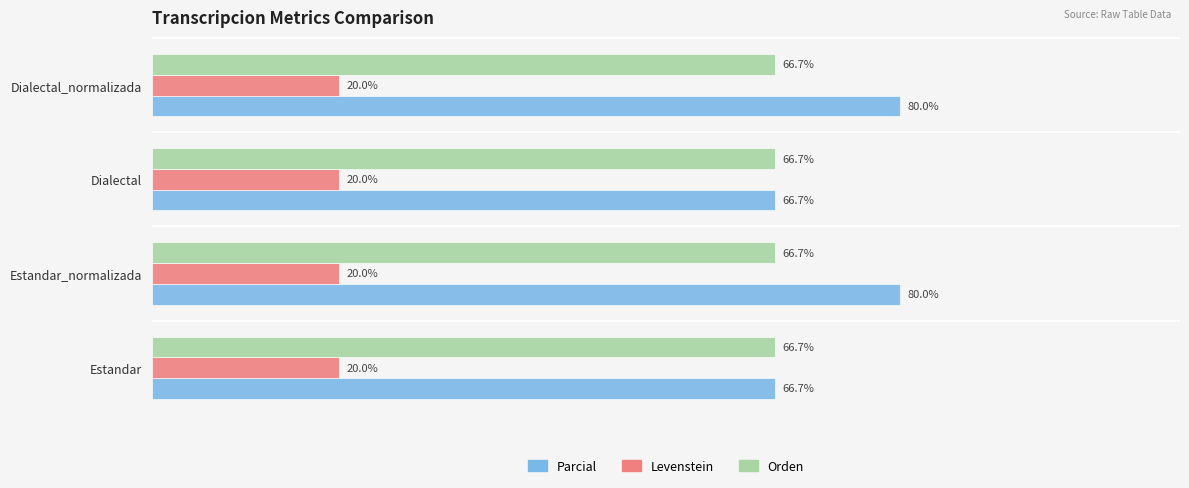

Between Estandar and Estandar_normalizada, which series saw the biggest shift?

Parcial